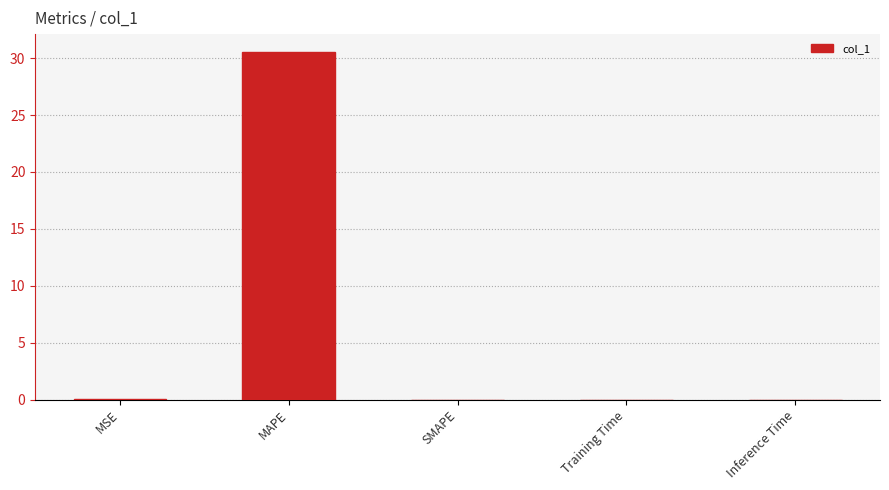

Which label corresponds to the largest value in the chart?

MAPE